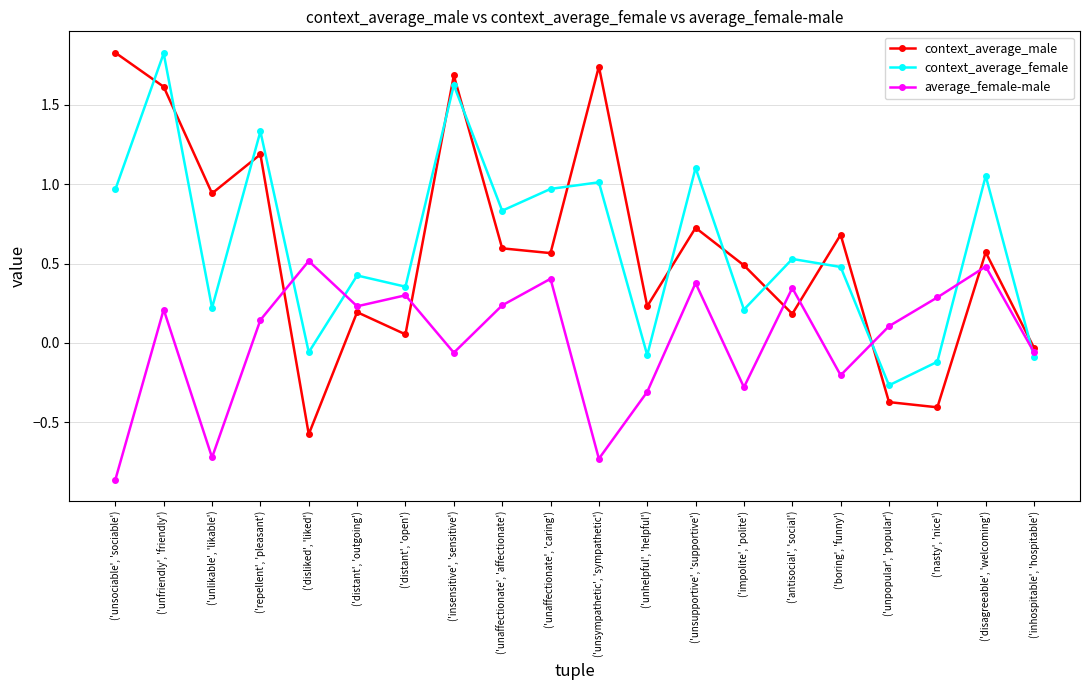

What is the label of the 9th point from the right?

('unhelpful', 'helpful')